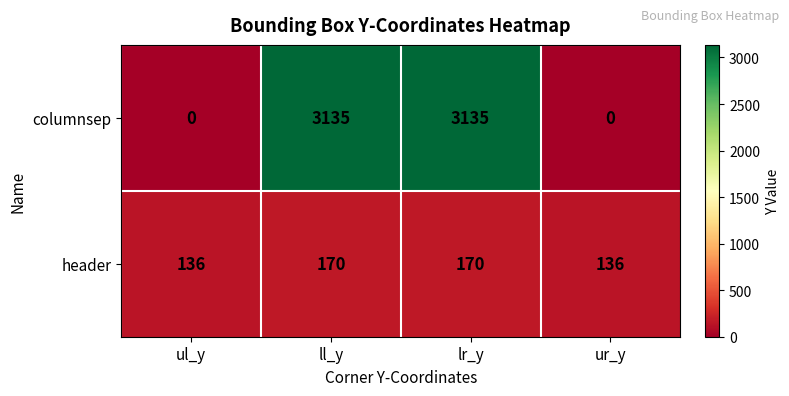

What is the greatest value displayed?

3135